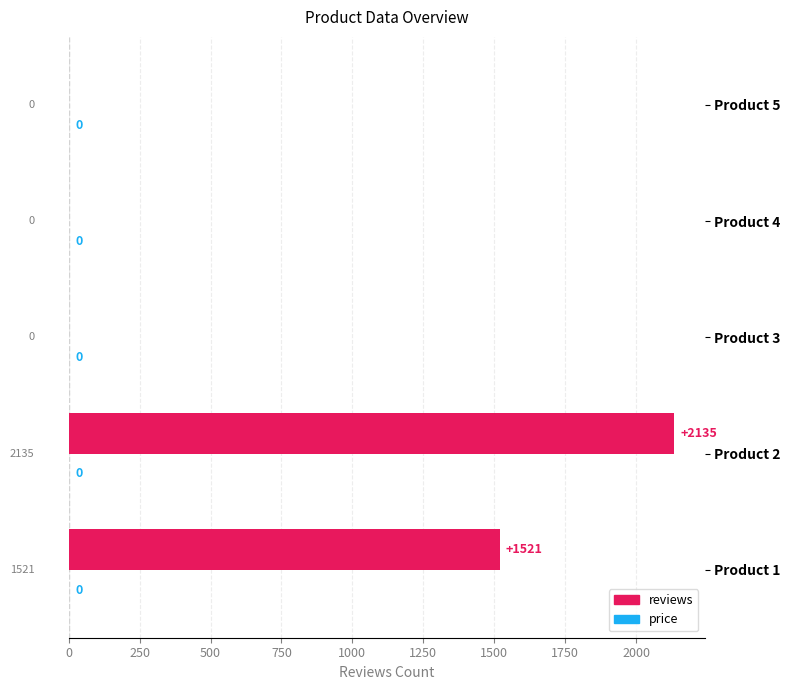

Reading bottom to top, list all the values displayed in this chart.

Product 1=1521	Product 2=2135	Product 3=0	Product 4=0	Product 5=0